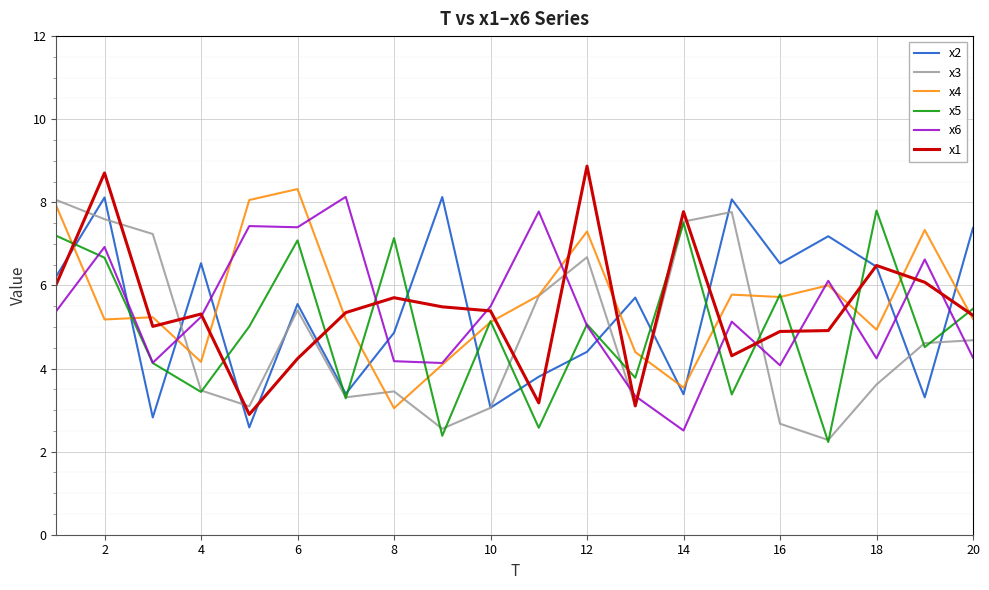

How many distinct data groups are displayed?

6